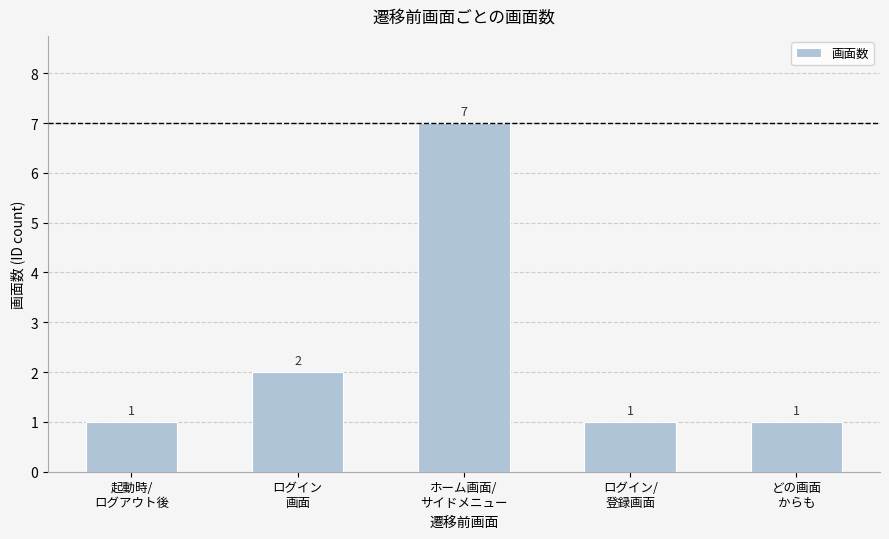

What is the sum of the values at ホーム画面/
サイドメニュー and 起動時/
ログアウト後?

8